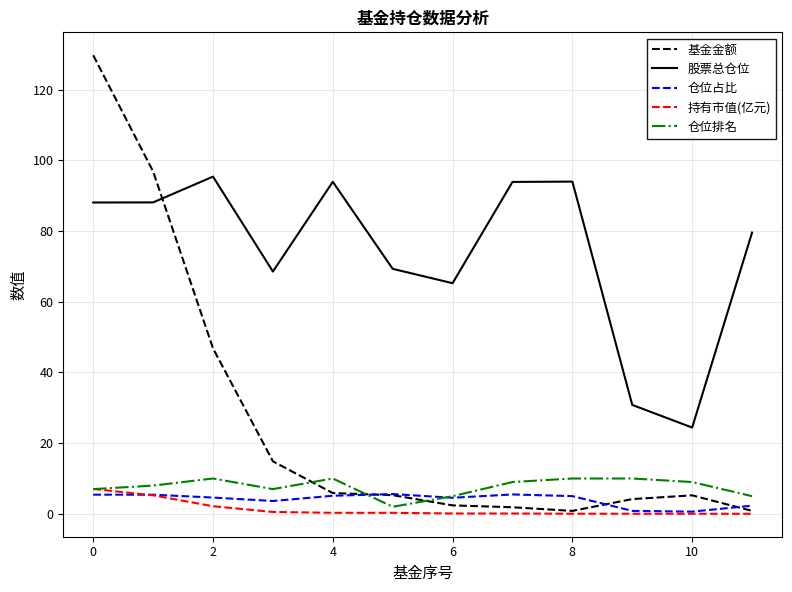

What are all the series names shown in the legend?

基金金额, 股票总仓位, 仓位占比, 持有市值(亿元), 仓位排名